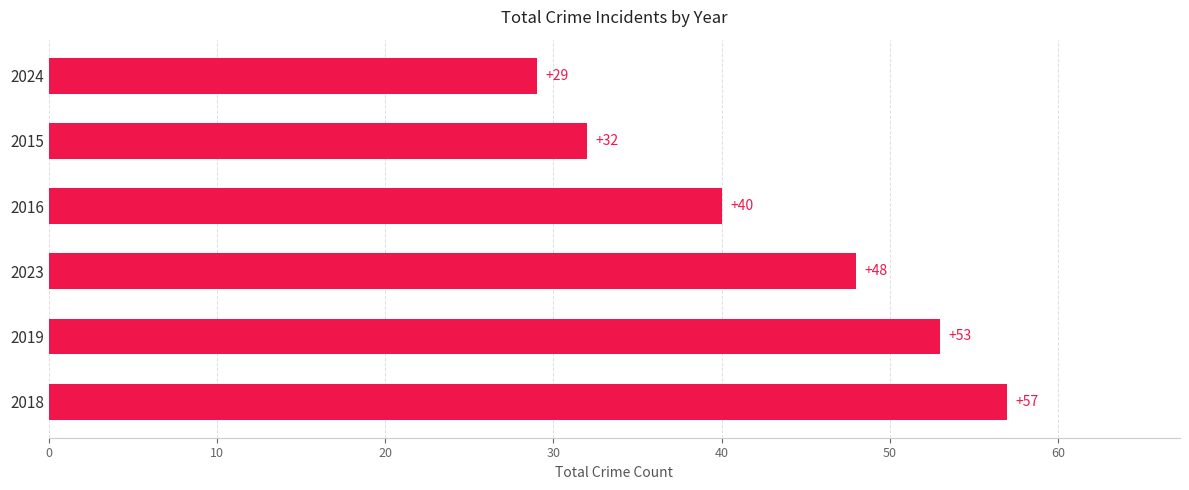

What is the greatest value displayed?

57